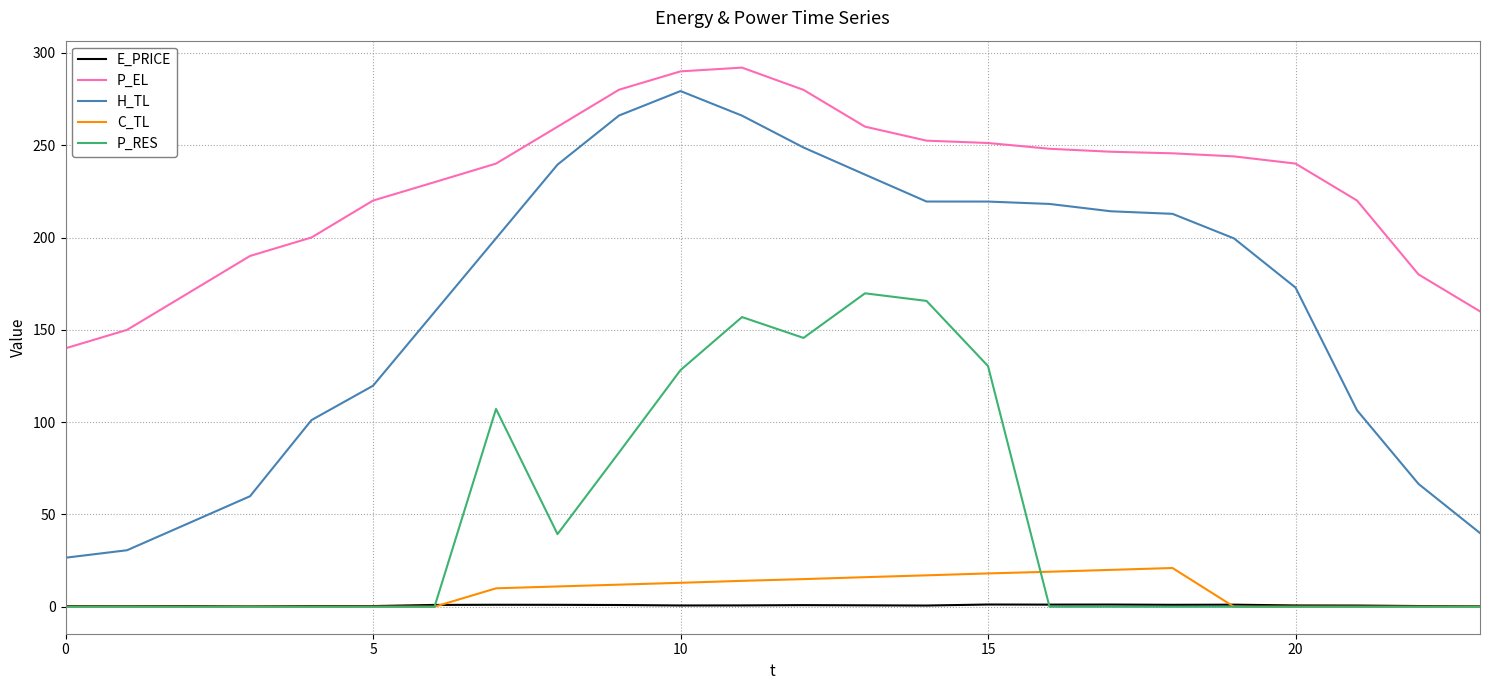

True or false: P_RES and H_TL intersect in this chart.

False